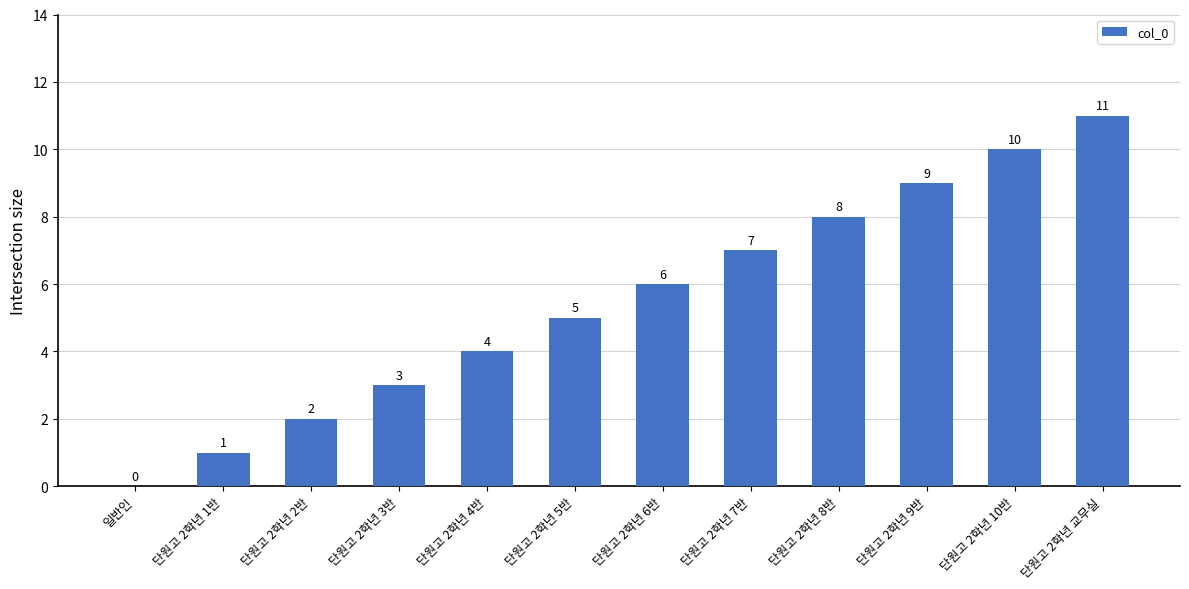

Approximately how many times larger is the value at 단원고 2학년 2반 compared to 단원고 2학년 10반?

0.2